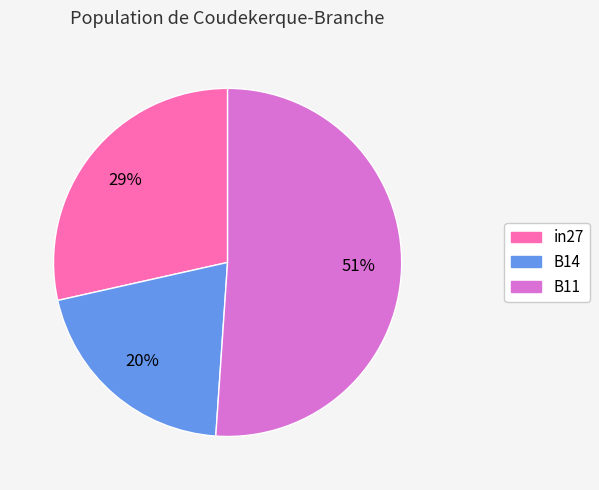

Rank the categories by value from highest to lowest.

B11, in27, B14